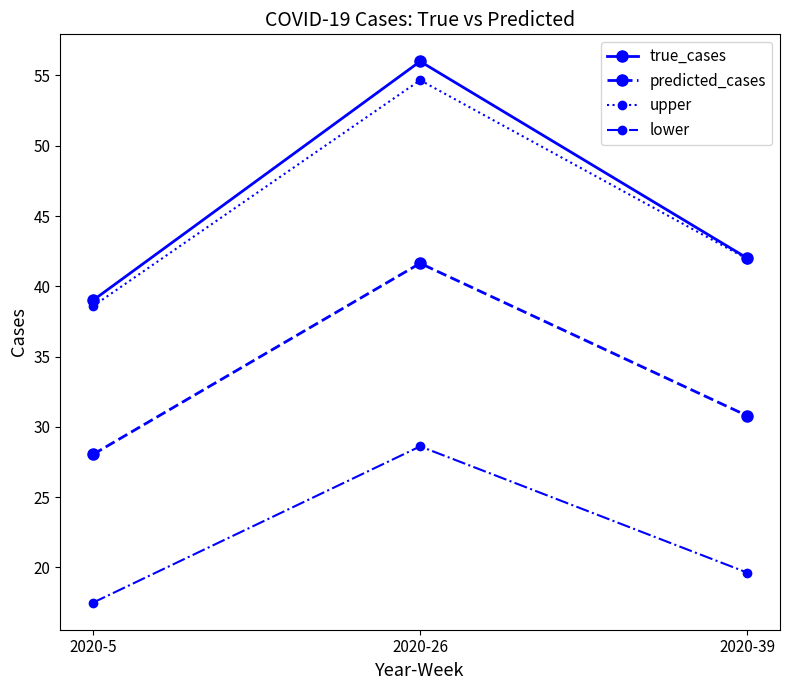

Which category has the highest value in the lower series?

2020-26